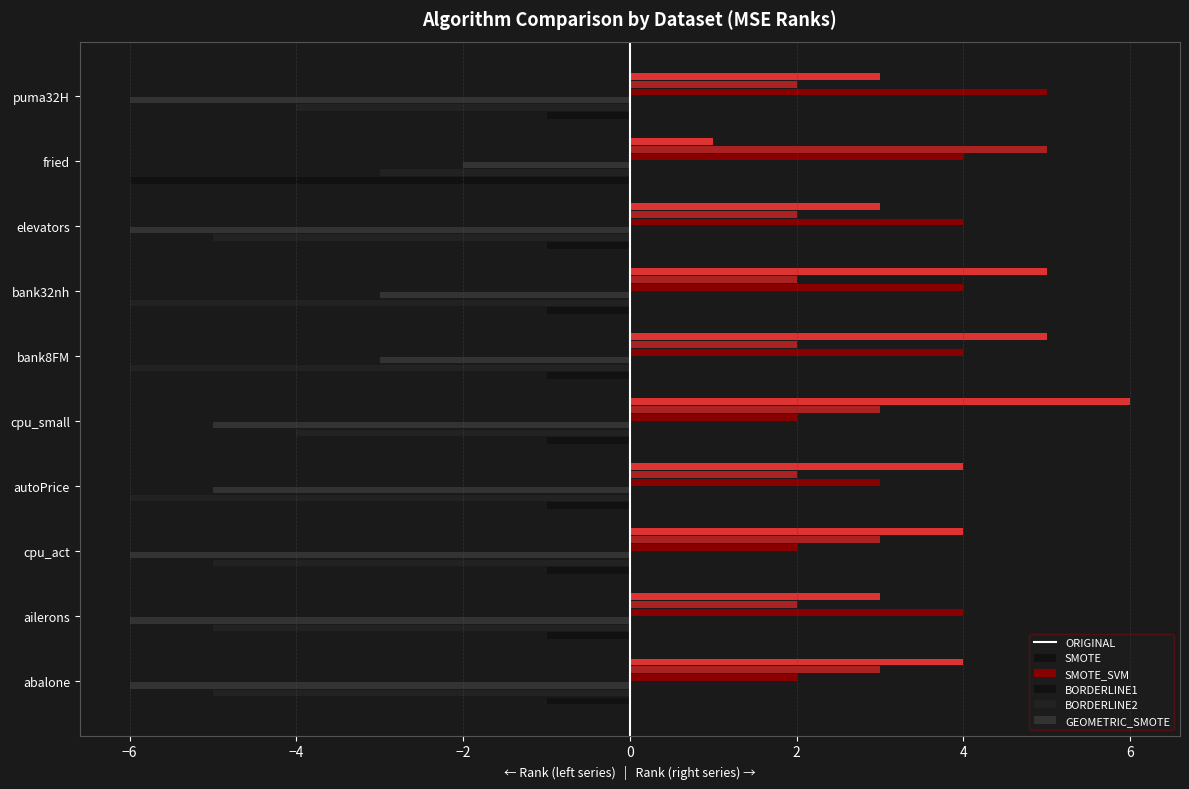

Is the value of SMOTE_SVM at −6 greater than the value of BORDERLINE2 at −2?

No